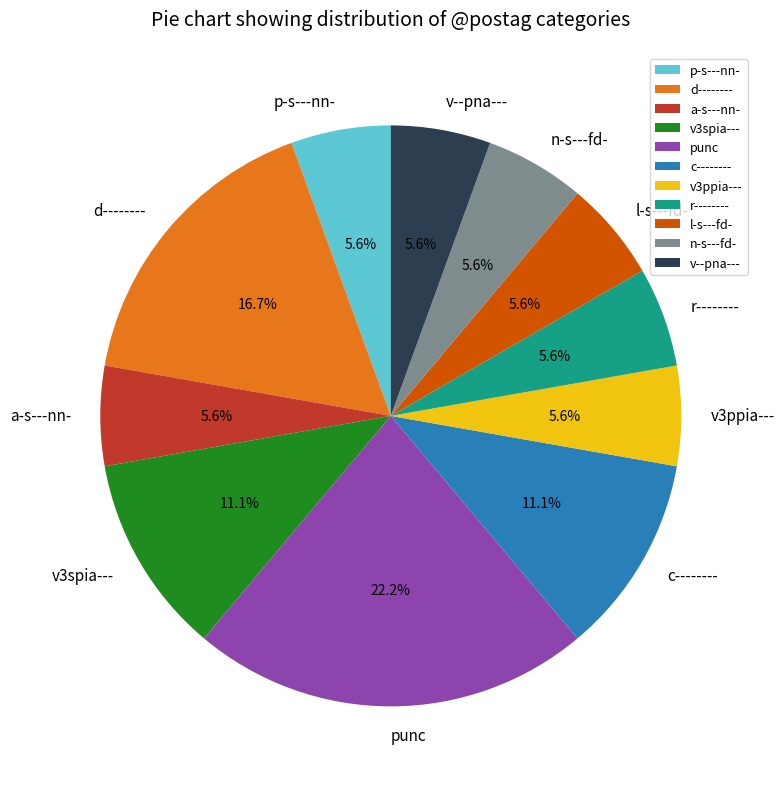

What percentage is NOT represented by a-s---nn-?

94.4%